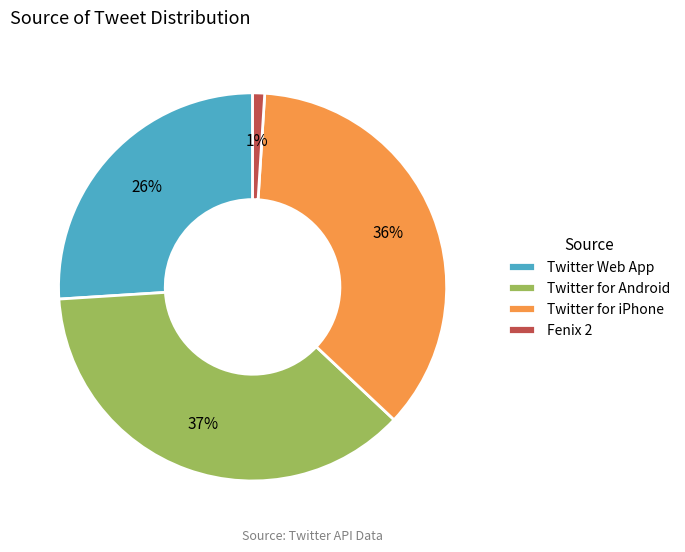

To the nearest percent, what is the combined percentage of Twitter for Android and Fenix 2?

38%